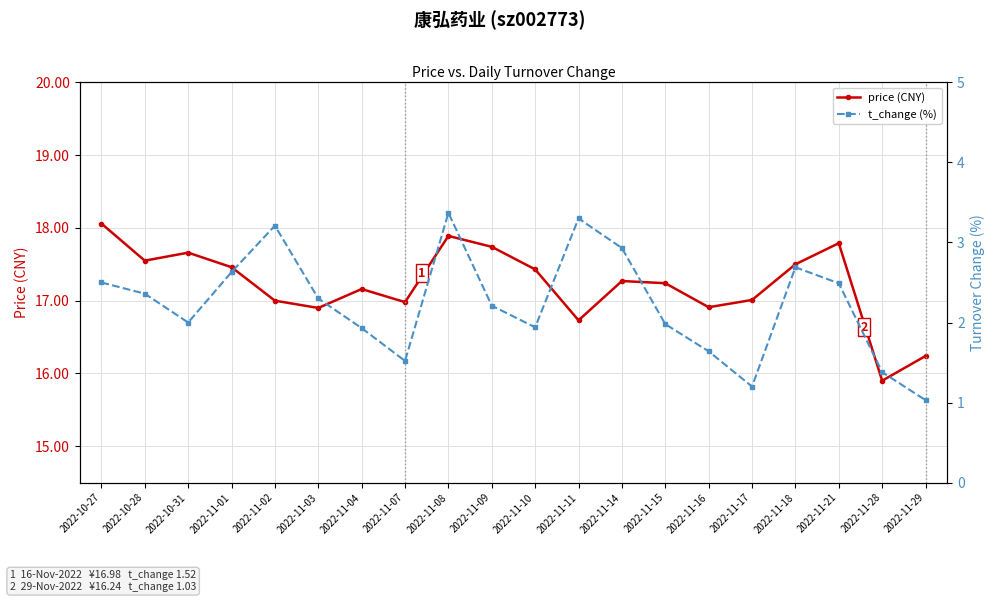

What is the sum of the price (CNY) values at 2022-11-10 and 2022-11-07?

34.4